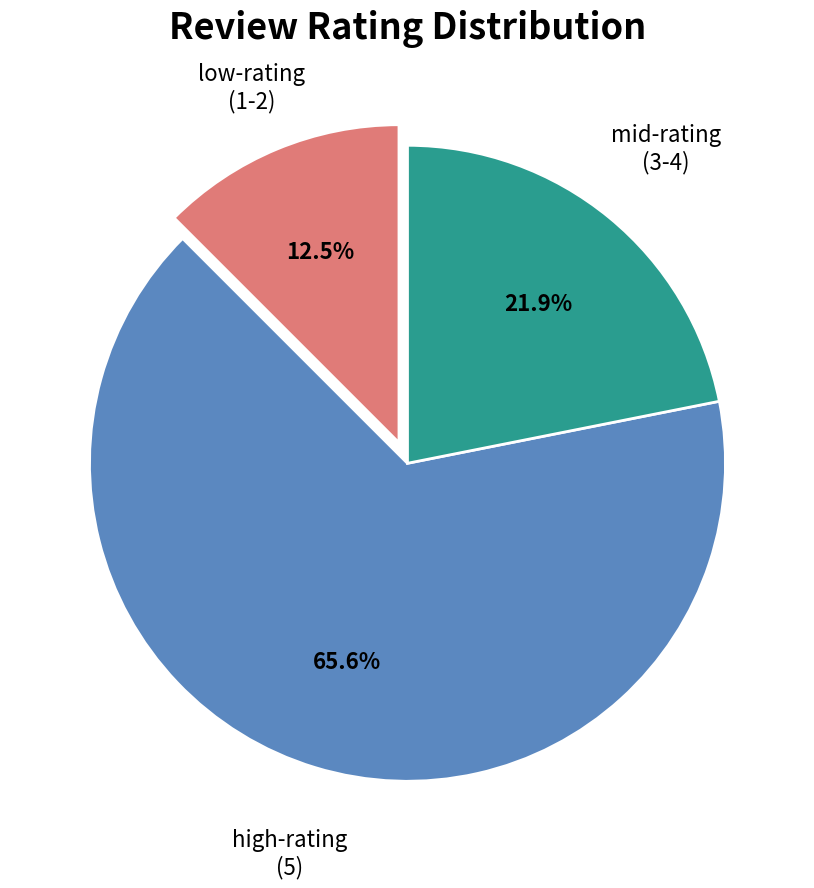

Between high-rating (5) and mid-rating (3-4), which is larger?

high-rating (5)